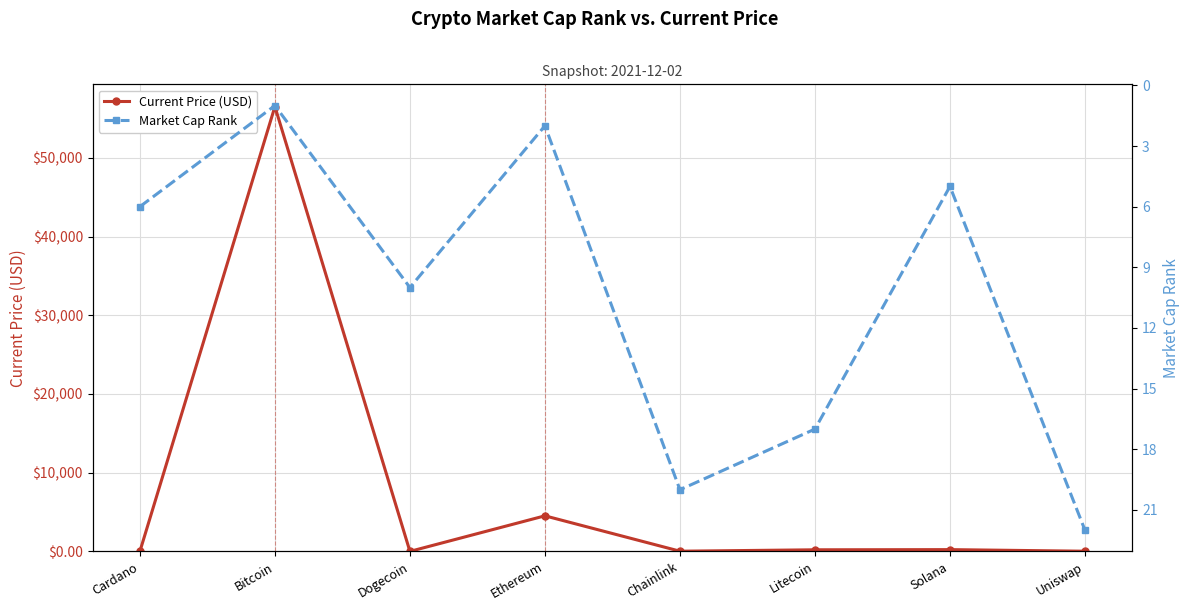

At which category is the sum across all series the highest?

Bitcoin